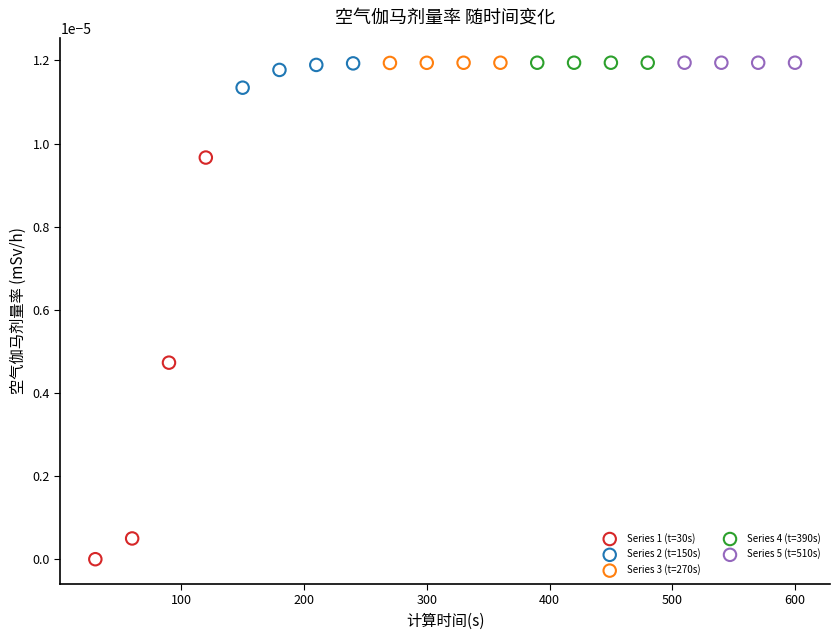

Which series contains the lowest Y value?

Series 1 (t=30s)